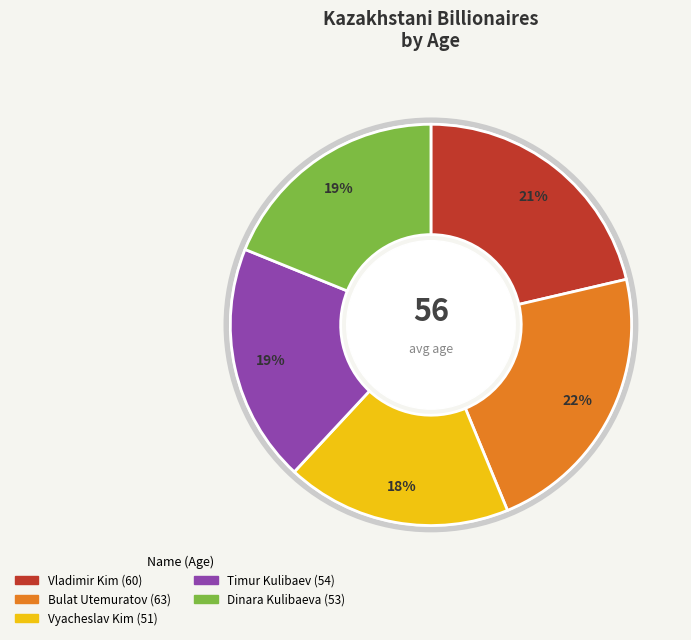

Between Vladimir Kim and Dinara Kulibaeva, which is larger?

Vladimir Kim